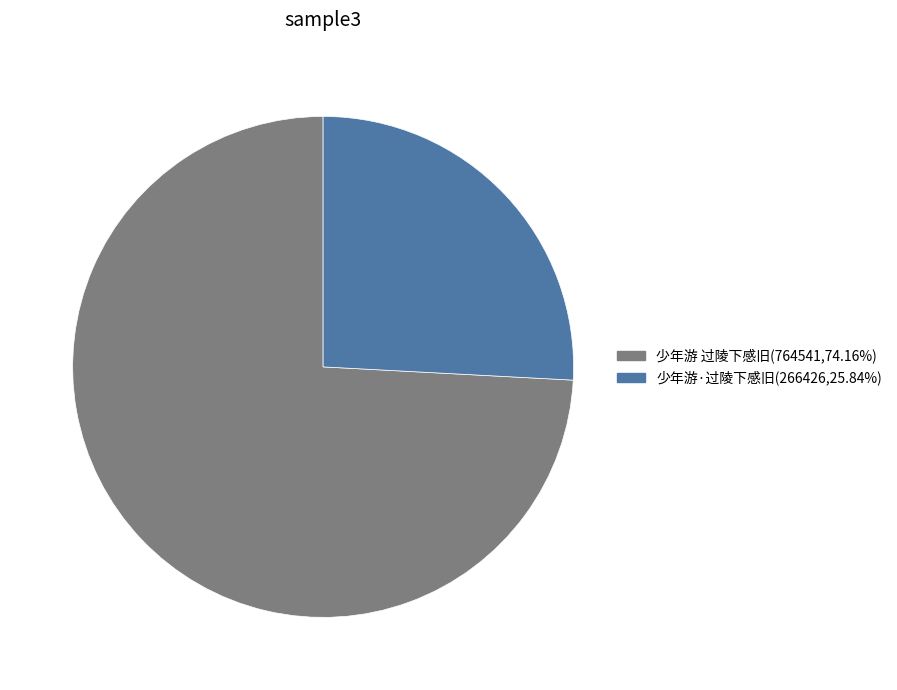

Which has a higher value, 少年游 过陵下感旧 or 少年游·过陵下感旧?

少年游 过陵下感旧